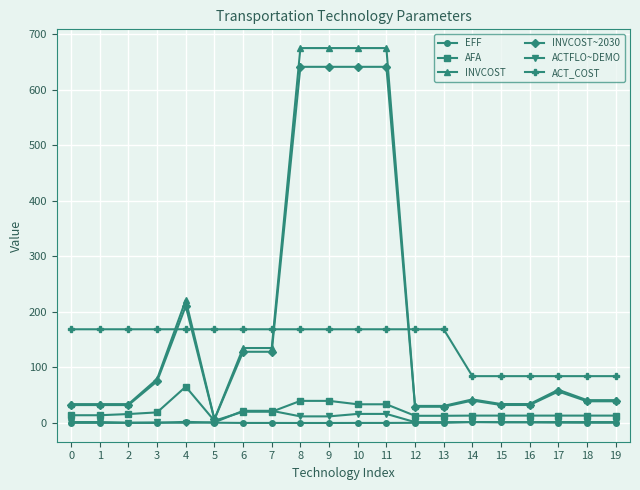

What is the greatest value displayed?

675.0